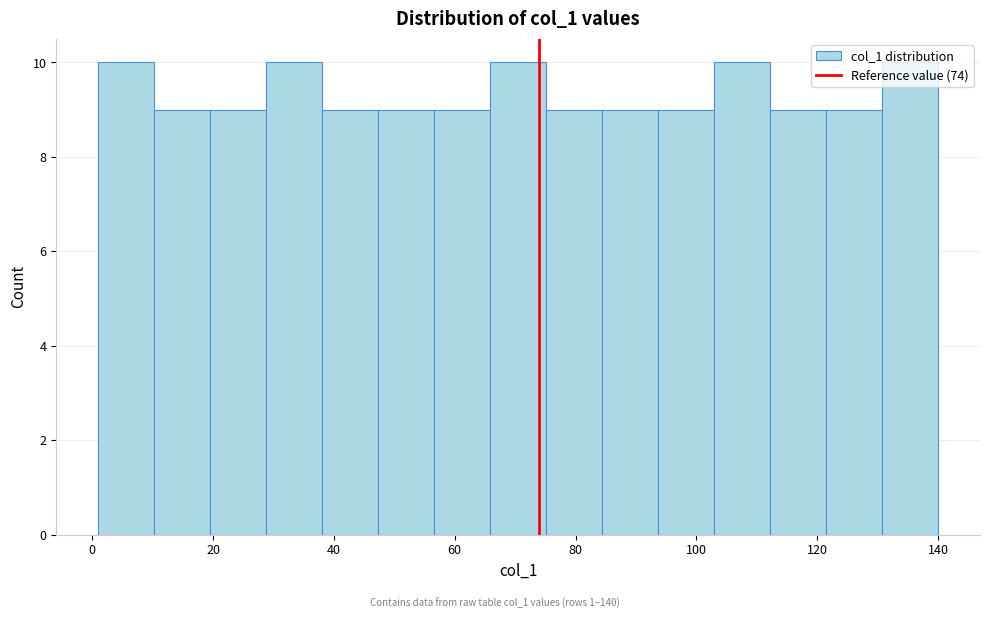

Reading left to right, list every bar in this chart as the range it spans on the x-axis followed by its height. Neither the bar edges nor the heights are printed on the chart, so give them approximately, as read against the axes.

2 to 10: 10
10 to 20: 9
20 to 28: 9
28 to 38: 10
38 to 48: 9
48 to 56: 9
56 to 66: 9
66 to 76: 10
76 to 84: 9
84 to 94: 9
94 to 102: 9
102 to 112: 10
112 to 122: 9
122 to 130: 9
130 to 140: 10